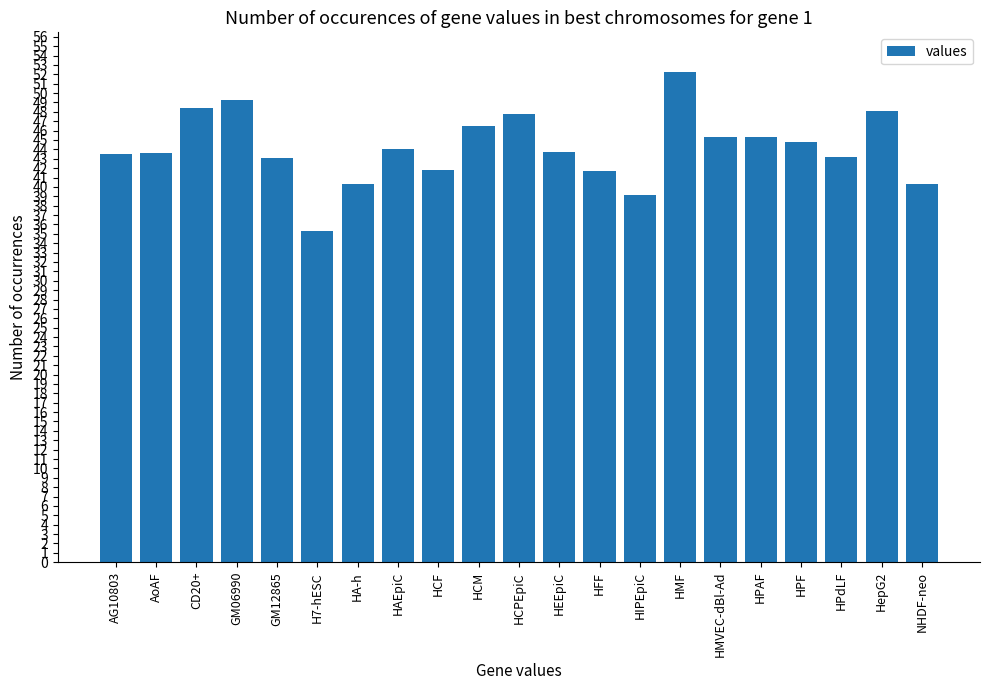

What is the label of the 4th bar from the right?

HPF